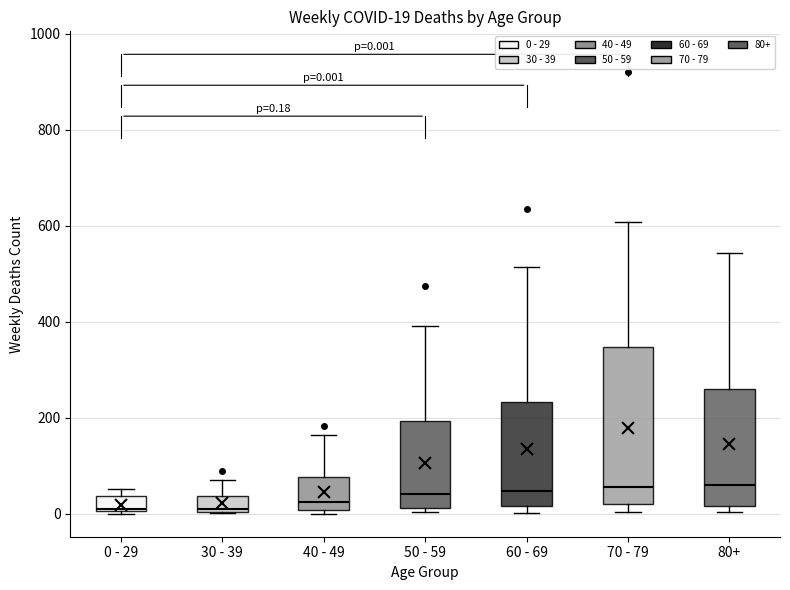

Comparing the boxes themselves (not the whiskers), which one is the tallest?

70 - 79